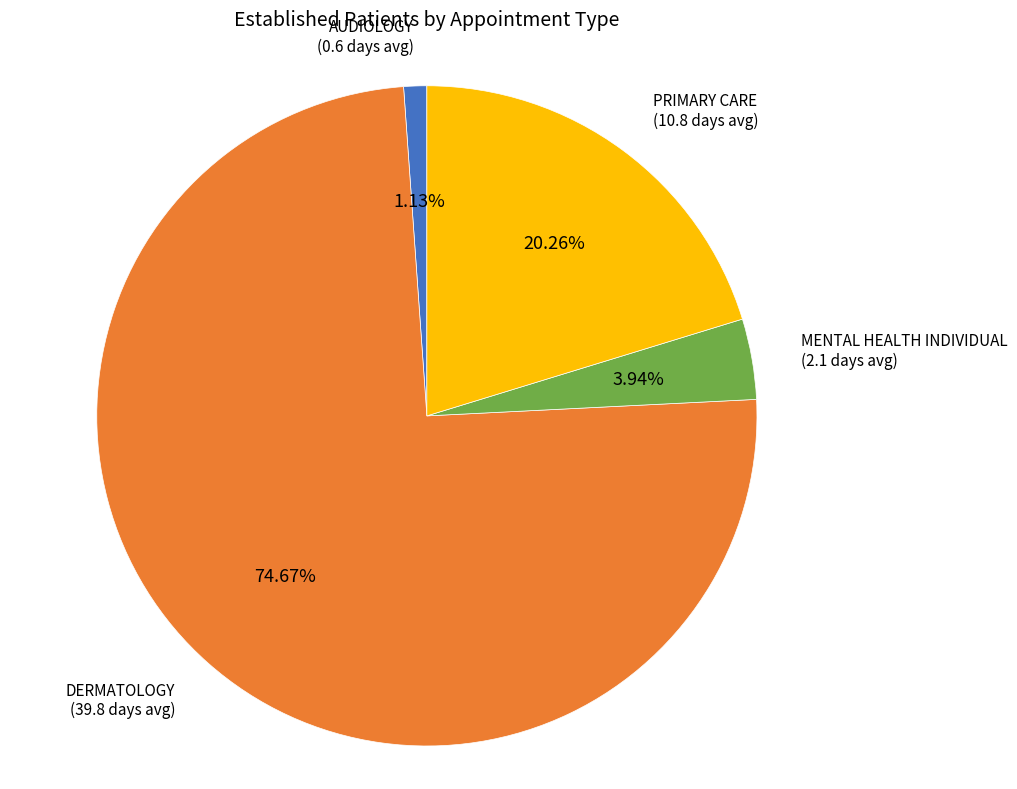

To the nearest percent, what is the difference between the PRIMARY CARE and MENTAL HEALTH INDIVIDUAL slice percentages?

16%